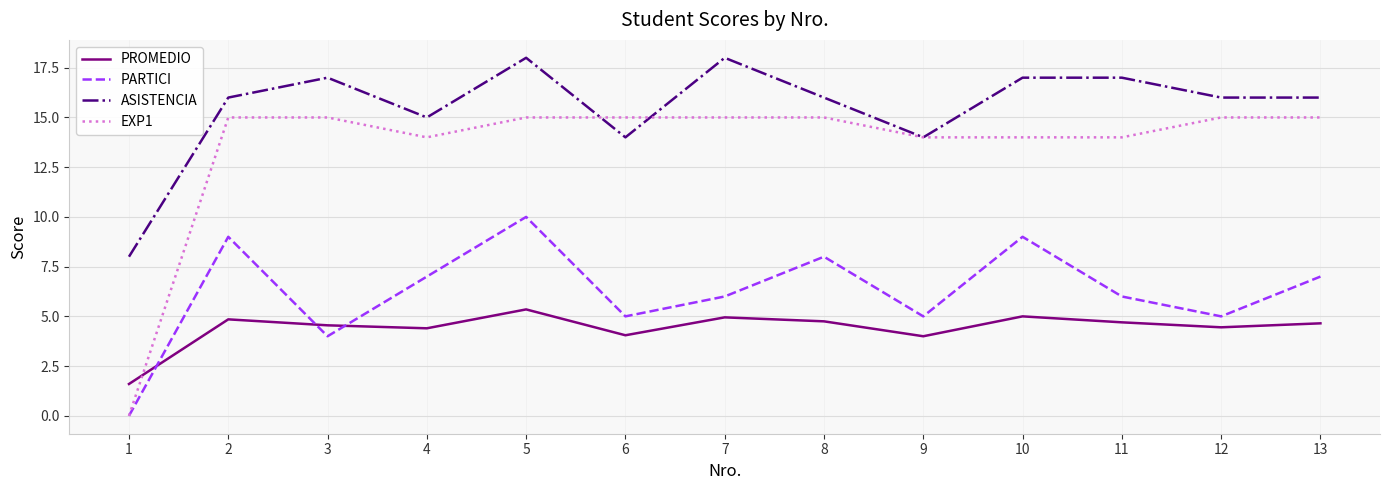

The PARTICI series shows 5.0 at 6. True or false?

True